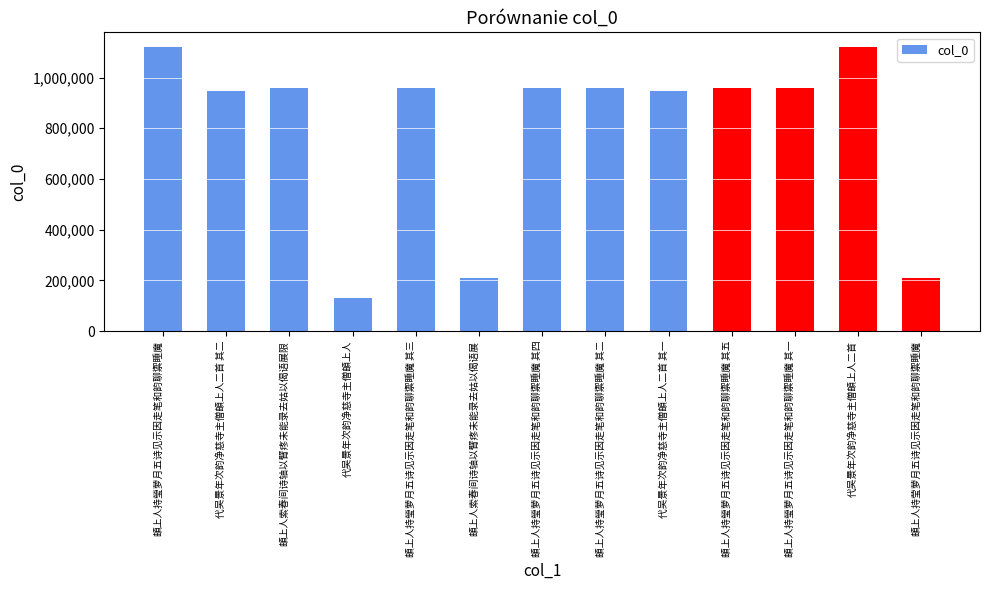

What is the smallest value displayed?

130966